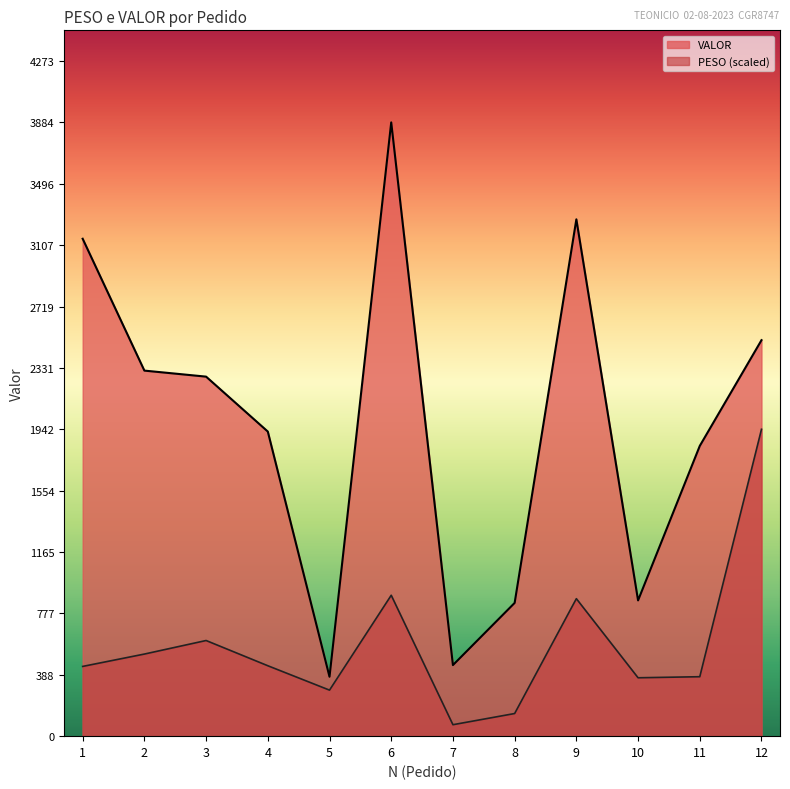

Rank the categories by PESO value from highest to lowest.

12, 6, 9, 3, 2, 4, 1, 11, 10, 5, 8, 7